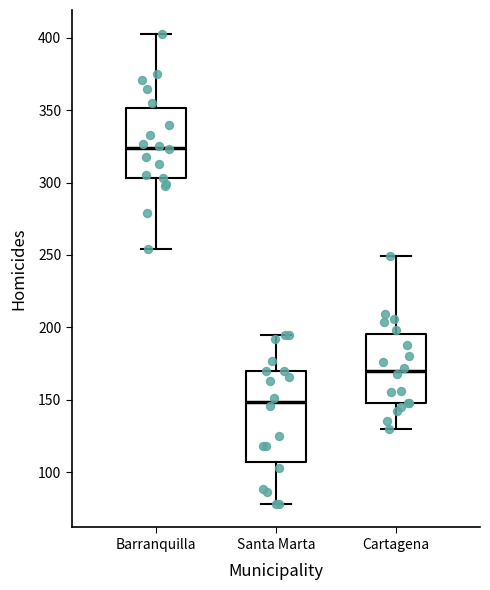

Reading left to right, transcribe this box plot: for each box, give where its median line is, the range the box spans, and where its two whiskers end, as read against the y-axis. The values are not printed on the chart, so give them approximately, as read against the axis.

Barranquilla: median 325, box 305 to 350, whiskers 255 to 405
Santa Marta: median 150, box 105 to 170, whiskers 80 to 195
Cartagena: median 170, box 150 to 195, whiskers 130 to 250